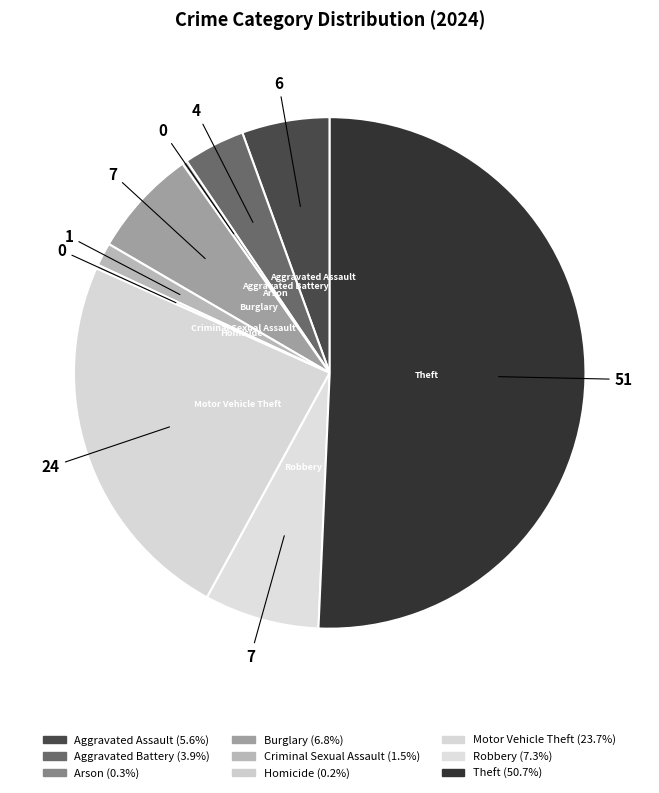

Is there any slice that represents more than half of the pie?

Yes